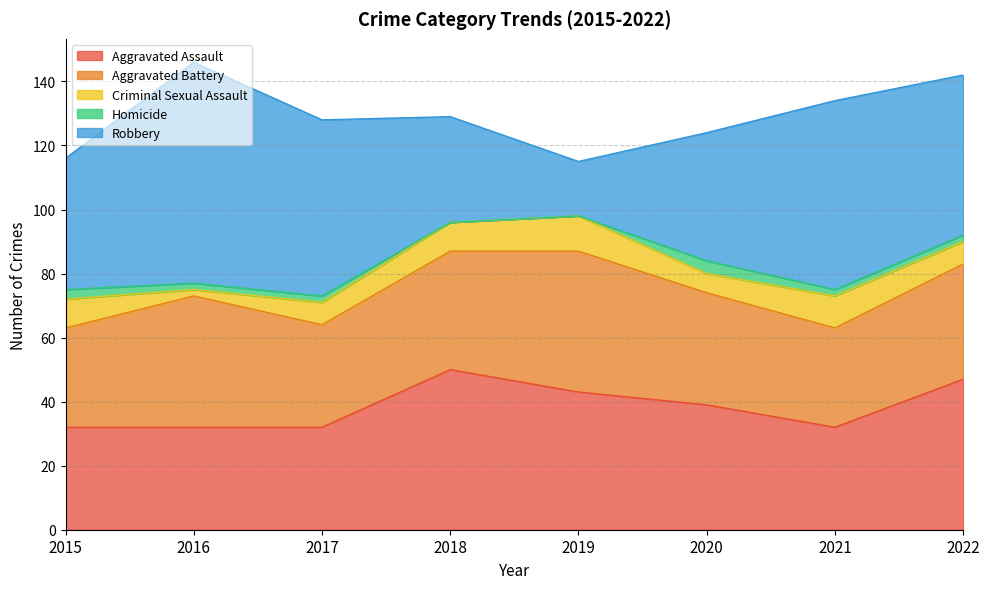

What is the difference between the maximum and minimum values in the Aggravated Battery series?

13